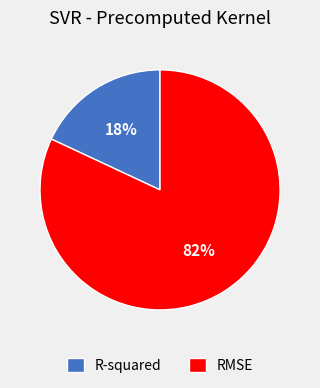

Does RMSE represent more than half of the total?

Yes